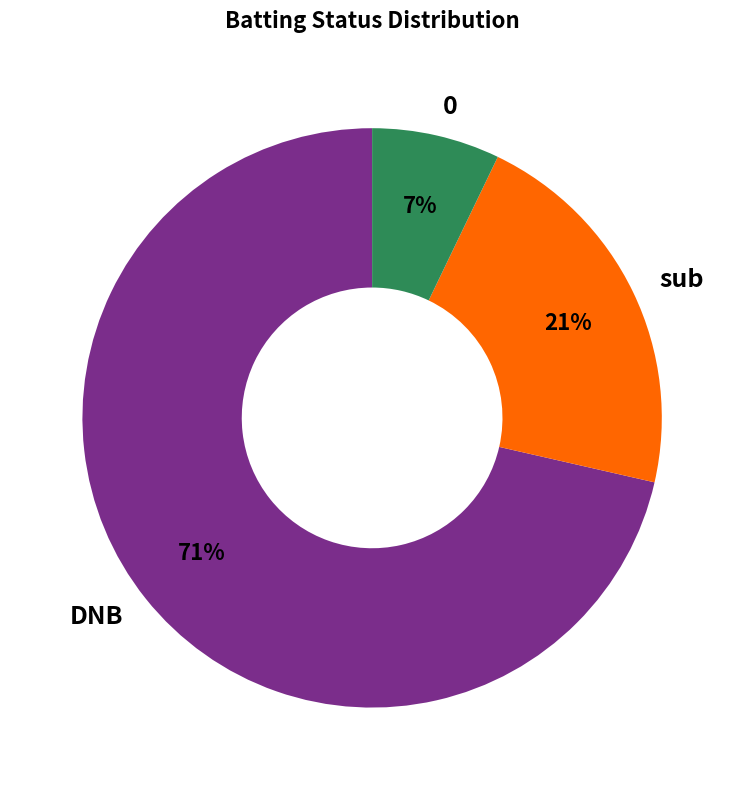

Which has a higher value, 0 or sub?

sub